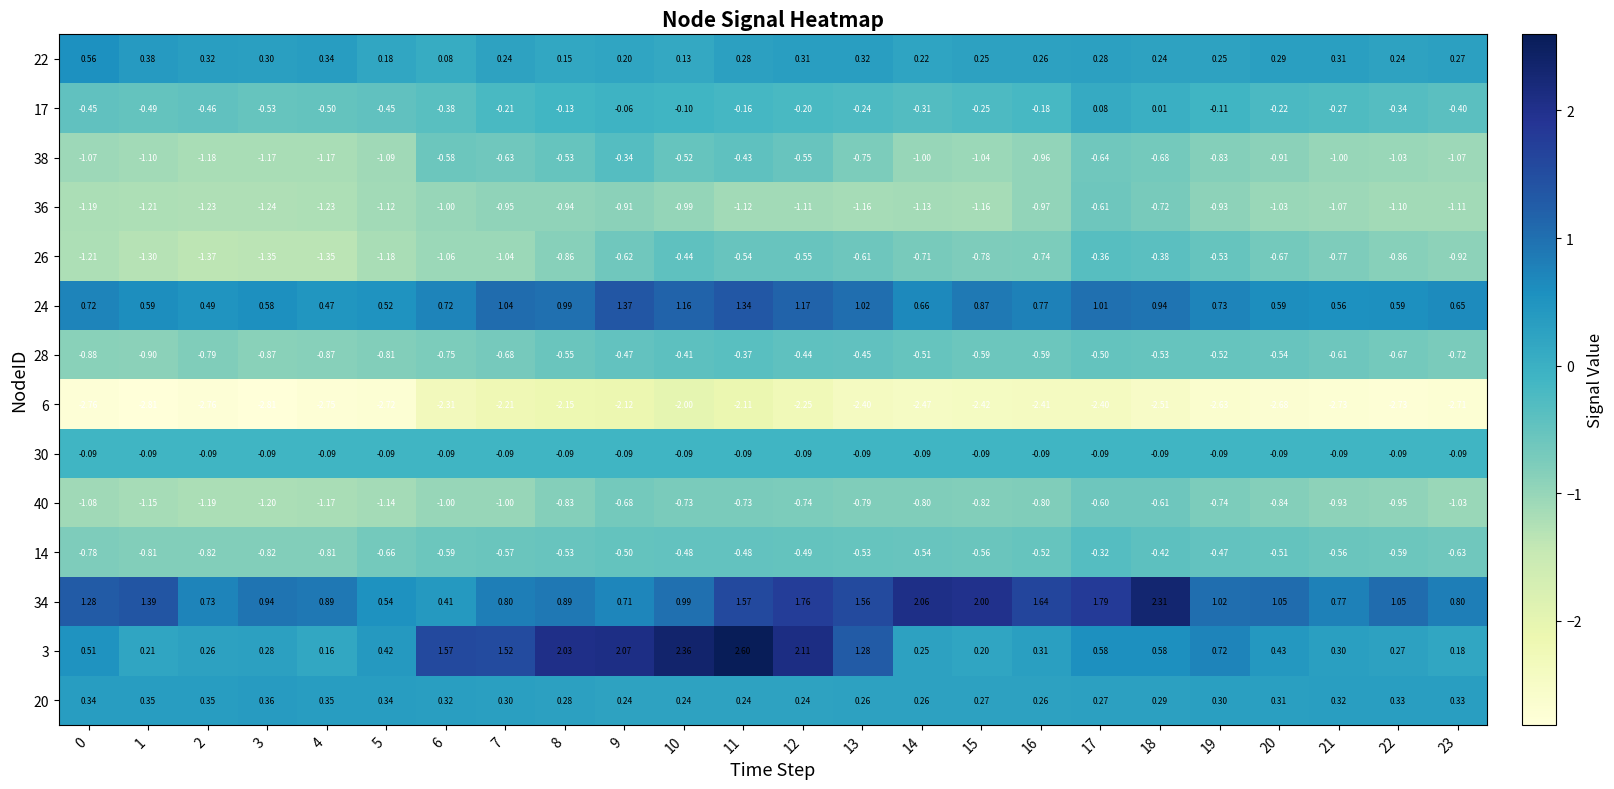

Count the number of data series in this chart.

14